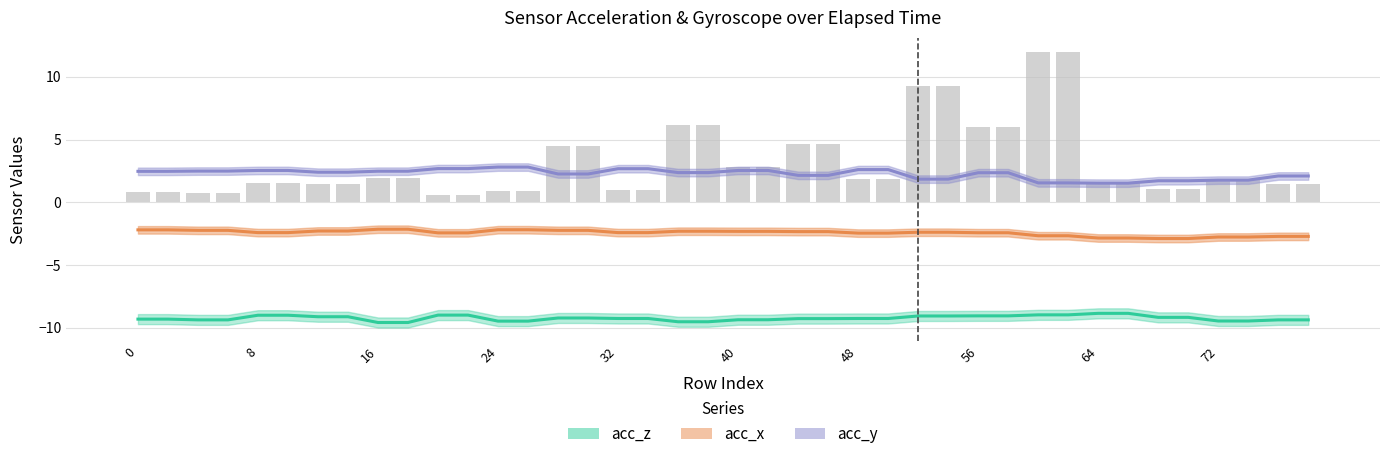

How many distinct data groups are displayed?

3